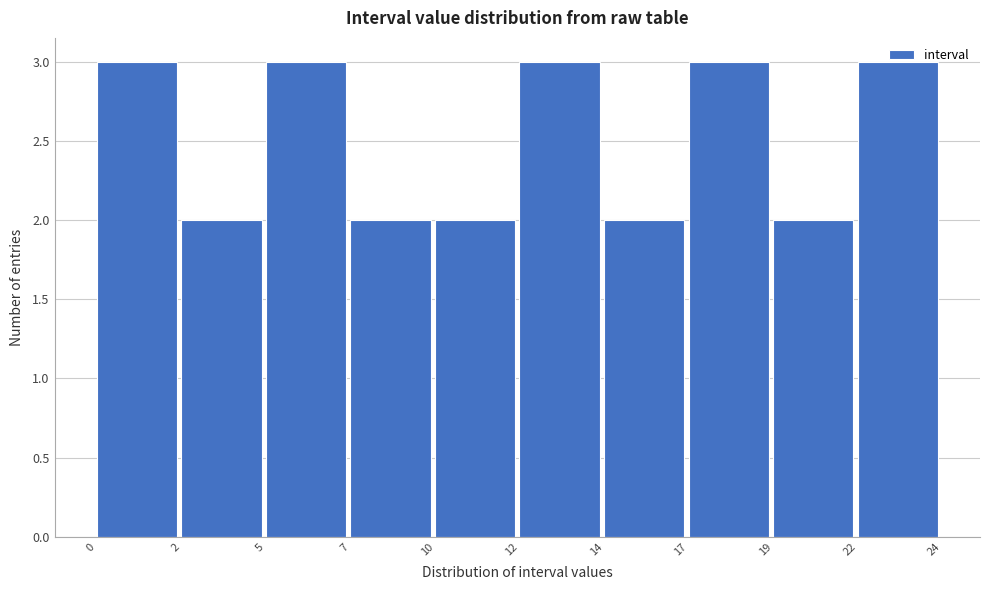

True or false: the data shows 2 at 14.

True